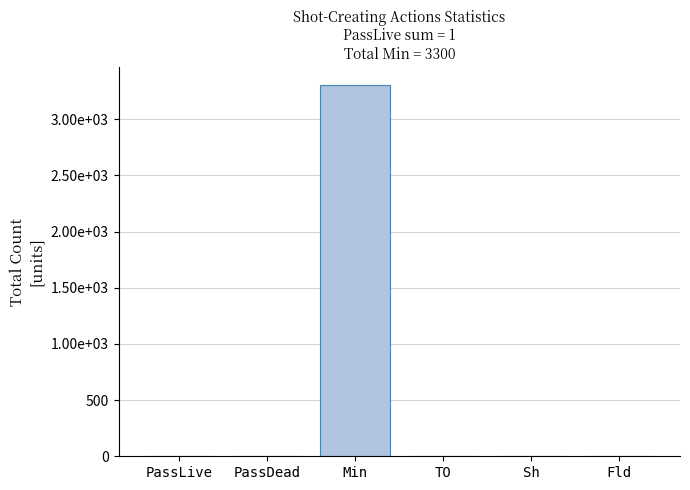

What is the label of the 2nd bar from the right?

Sh